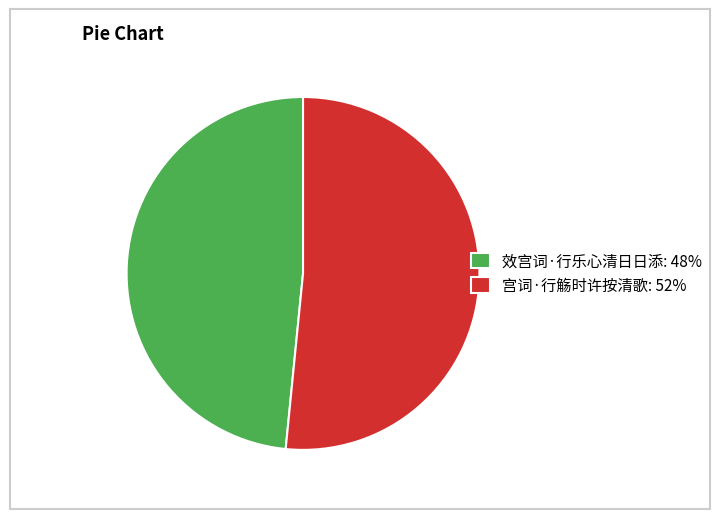

Between 宫词·行觞时许按清歌 and 效宫词·行乐心清日日添, which is larger?

宫词·行觞时许按清歌